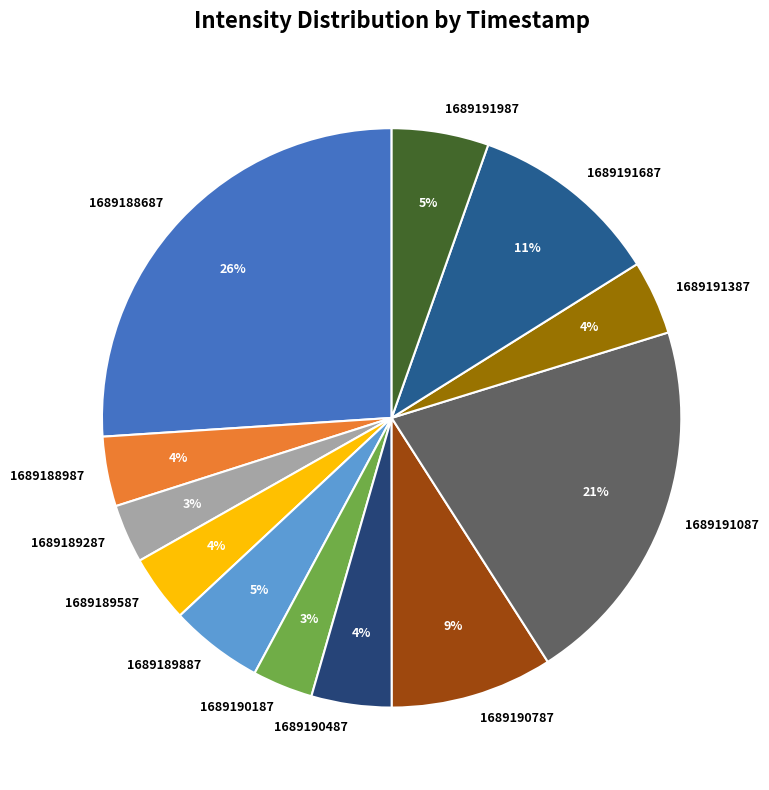

Does 1689190487 represent more than half of the total?

No